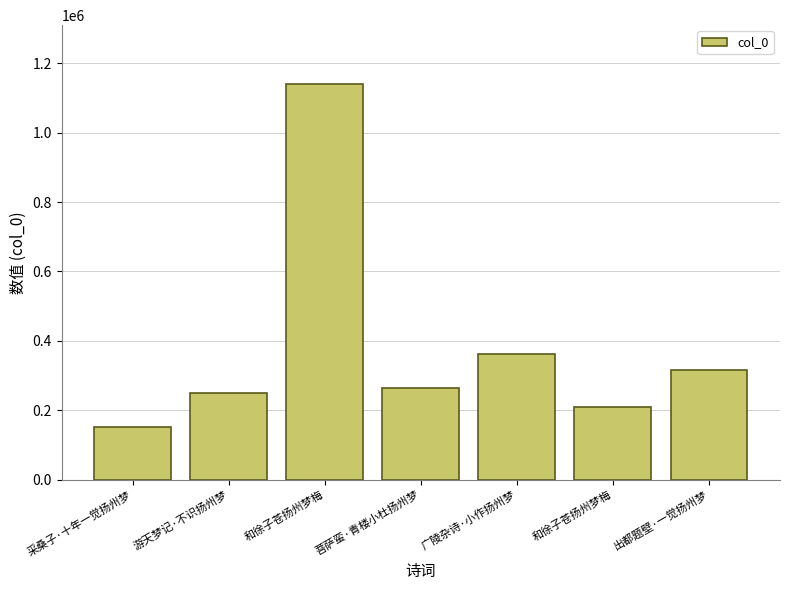

How many distinct data groups are displayed?

1